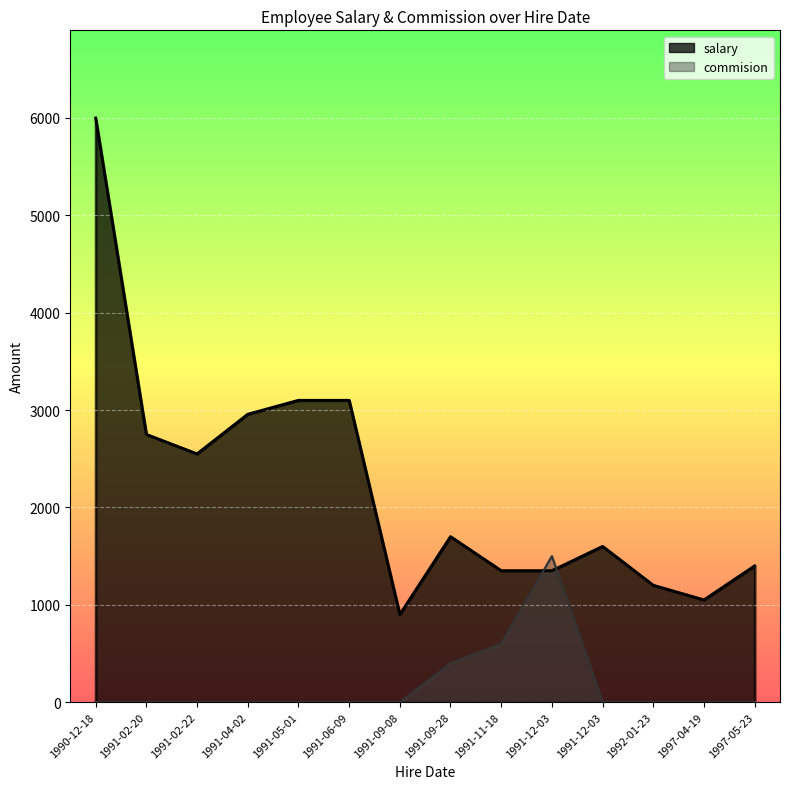

True or false: commision has more than 0 points higher than both neighbors.

True